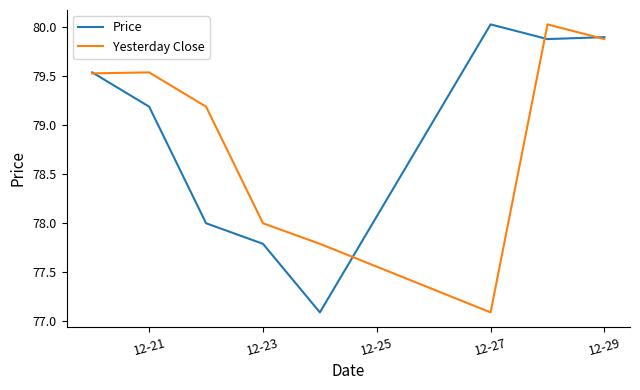

What is the lowest value of the Price series?

77.1